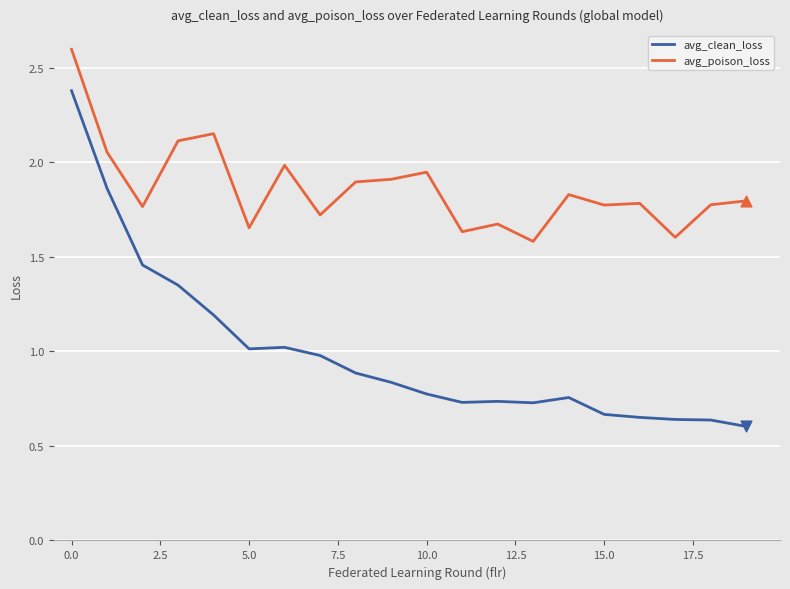

At how many categories does at least one series exceed 1?

20